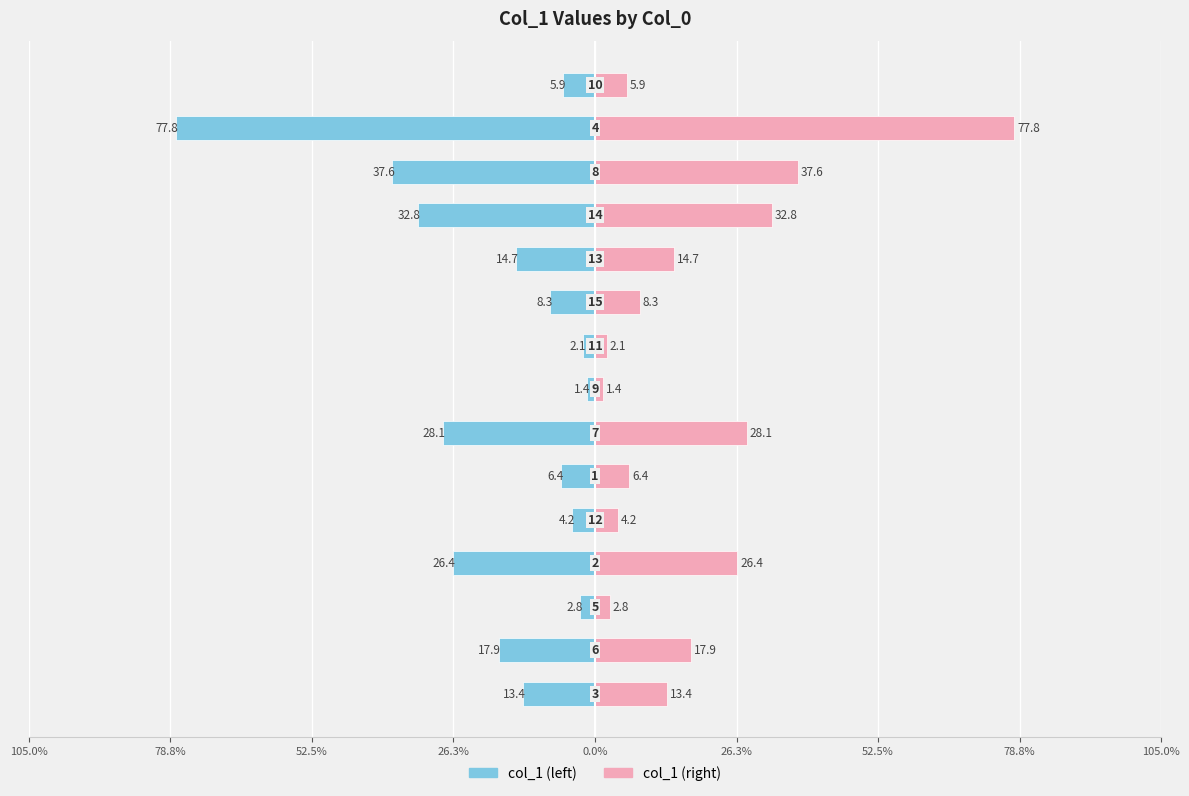

What is the difference between the second highest and minimum values in the col_1 (right) series?

36.1